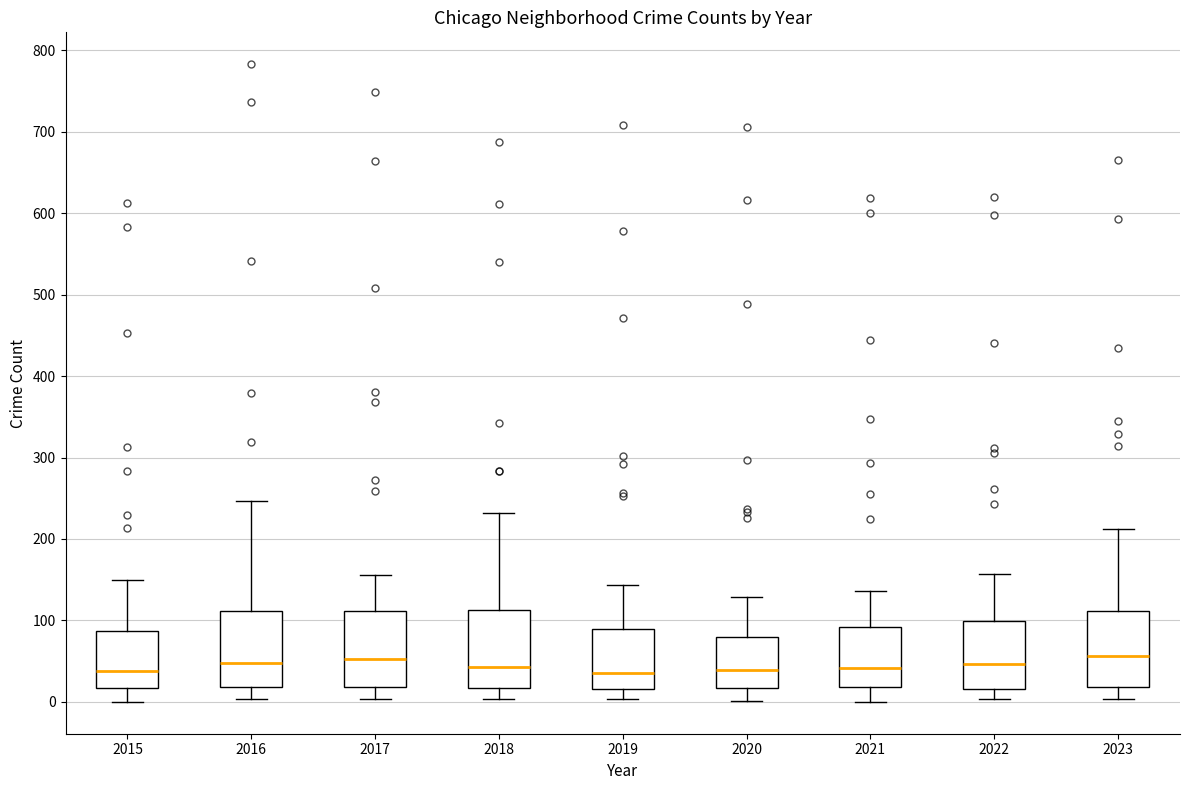

Where does the upper whisker of the box at x = 2021 end on the y-axis? The values are not printed on the chart, so give them approximately, as read against the axis.

140